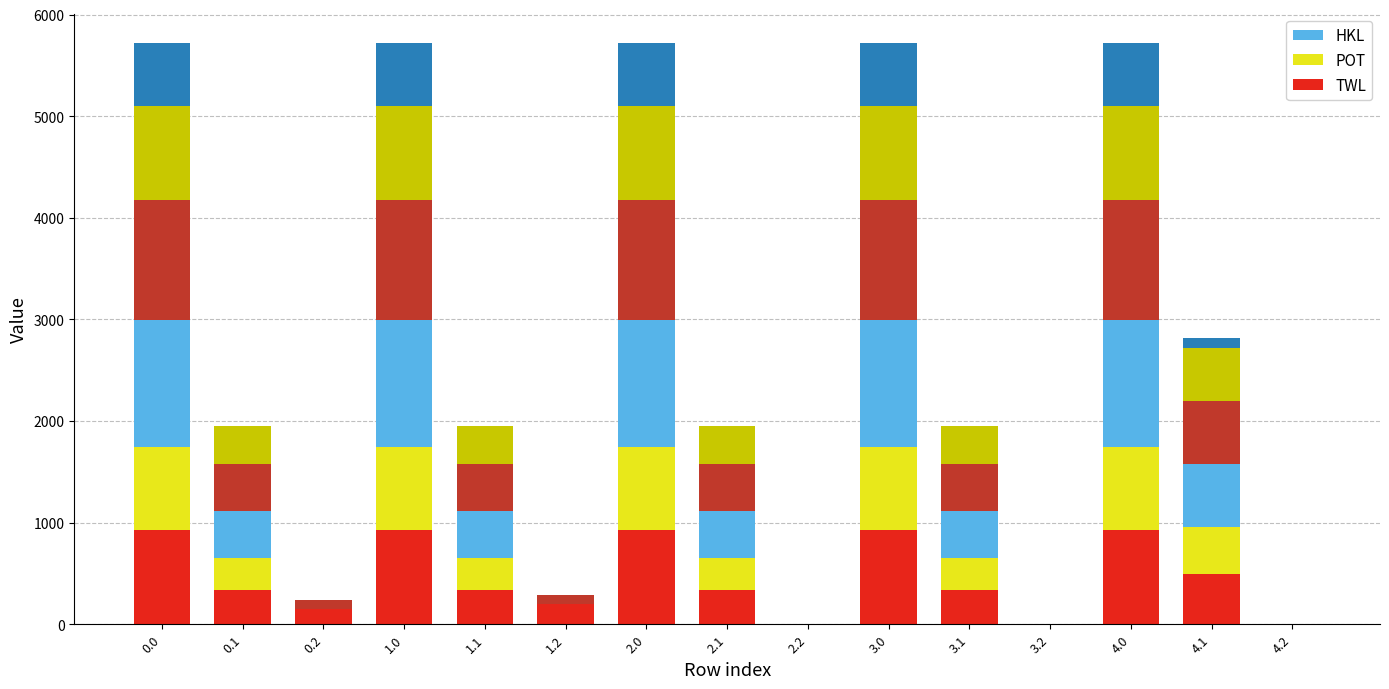

Between 0.0 and 2.1, which series saw the biggest shift?

HKL